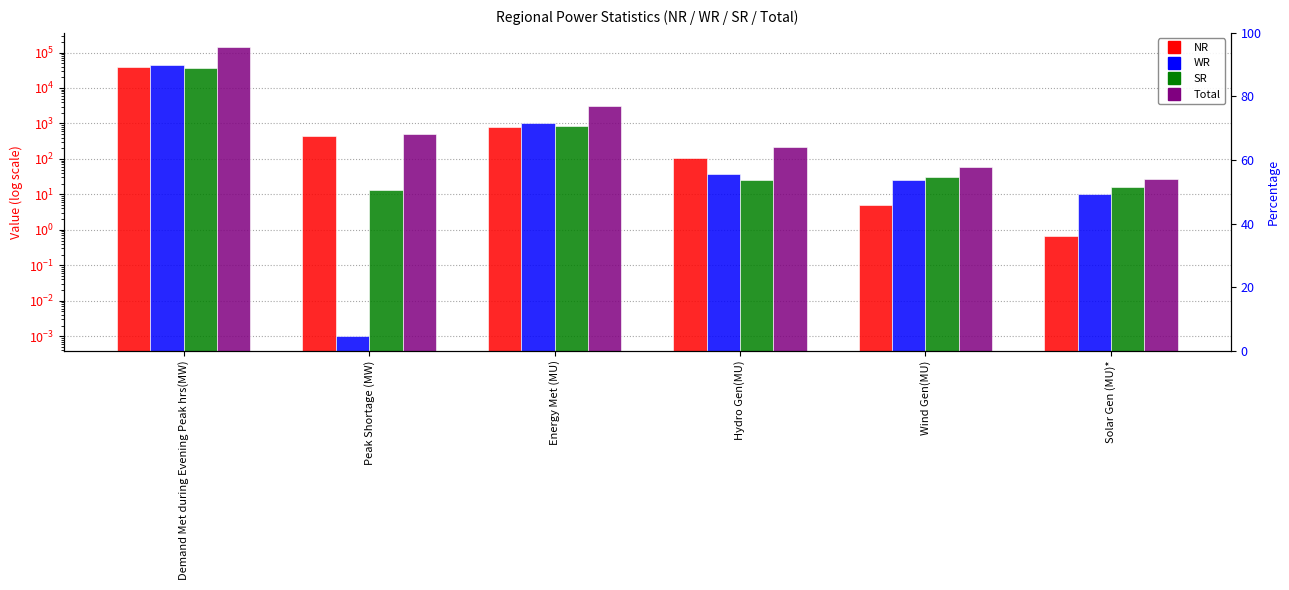

Rank the series by their maximum value, from highest to lowest.

Total, WR, NR, SR